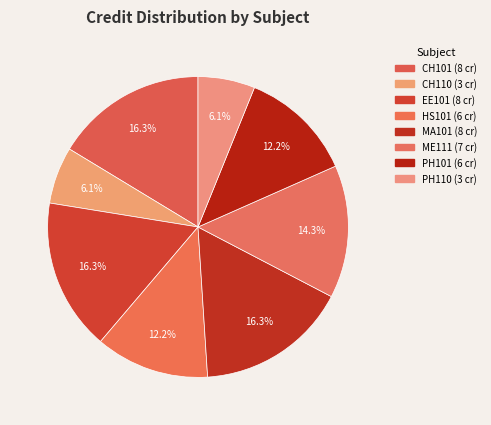

Rank the categories by value from lowest to highest.

CH110, PH110, HS101, PH101, ME111, CH101, EE101, MA101